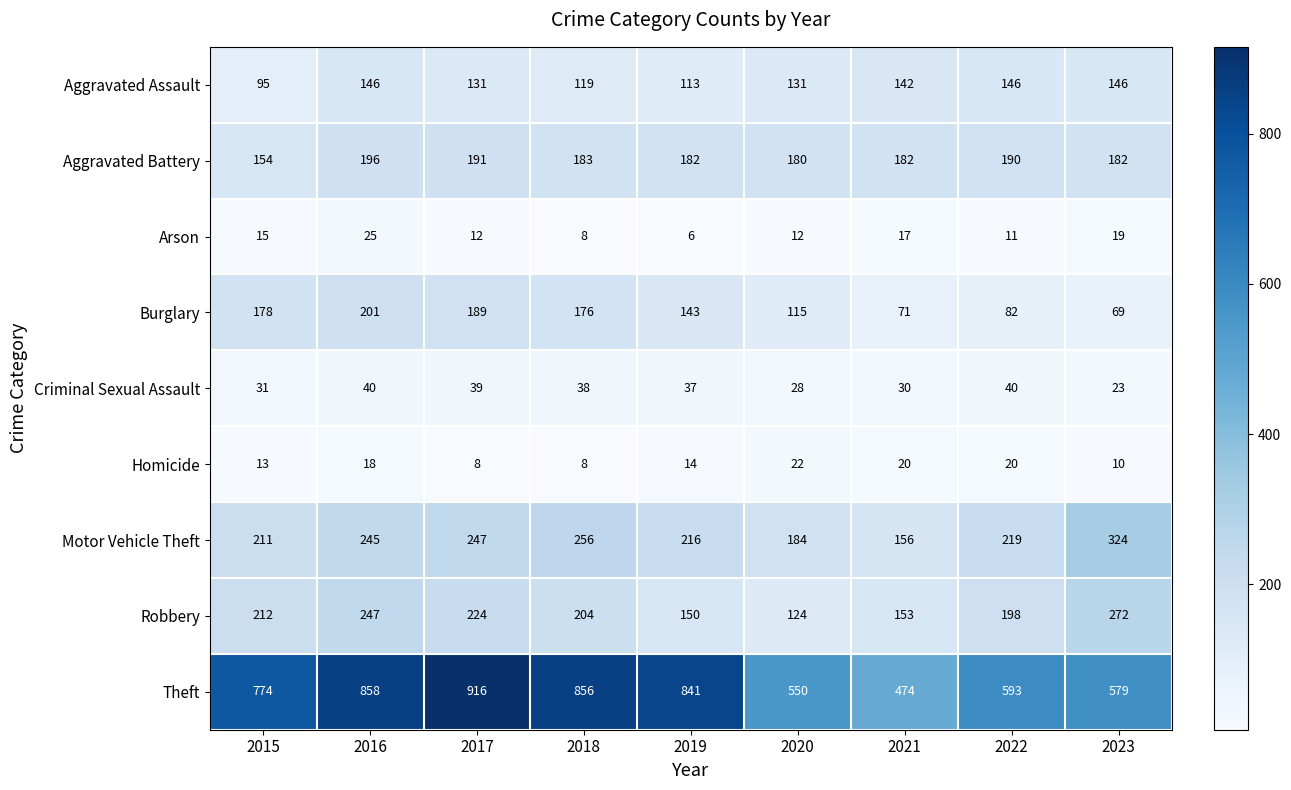

At which category is the sum across all series the highest?

2016